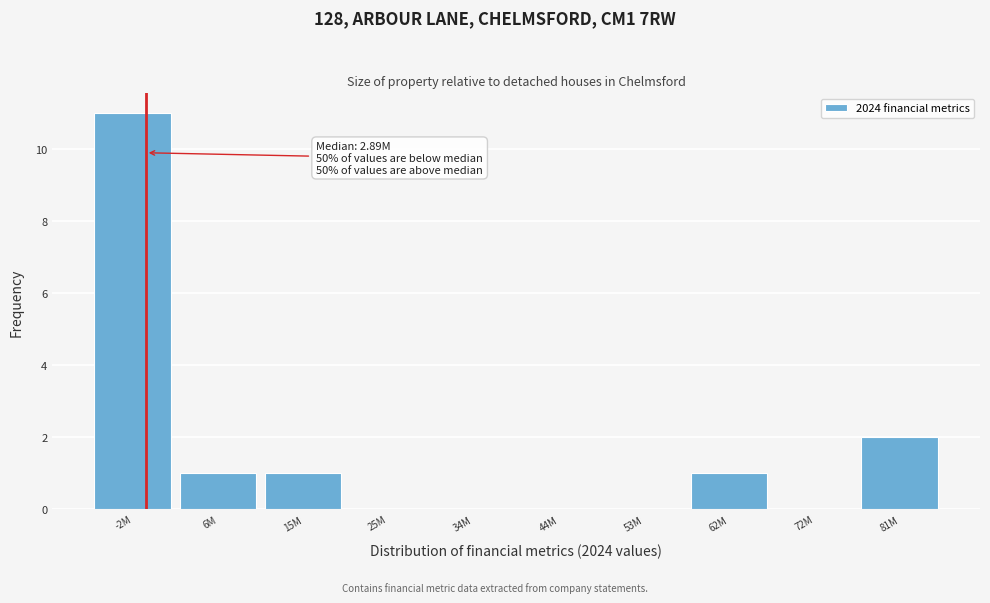

Reading left to right, what are all the values shown in this chart?

-2M=11	6M=1	15M=1	25M=0	34M=0	44M=0	53M=0	62M=1	72M=0	81M=2